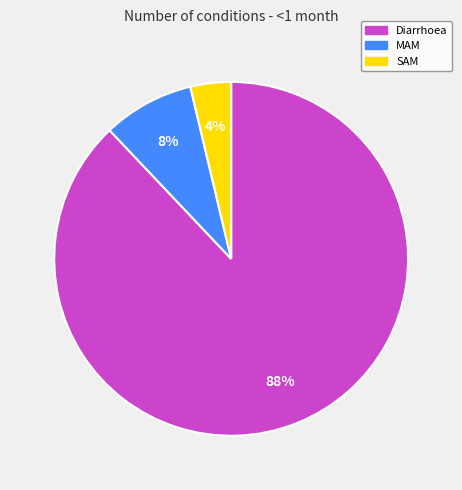

Which slice represents more than half of the pie?

Diarrhoea